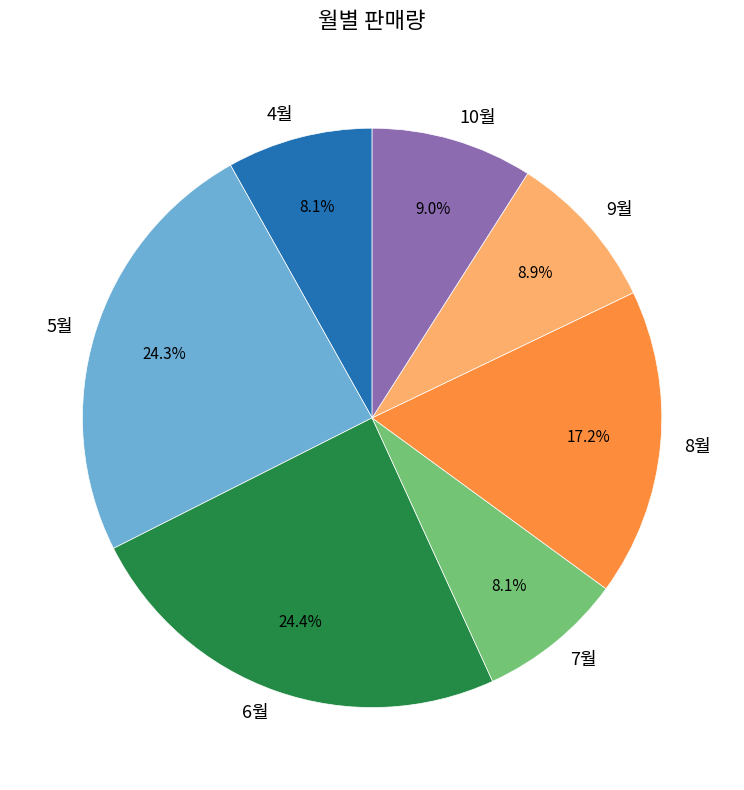

What percentage do 4월 and 9월 together represent?

17.0%